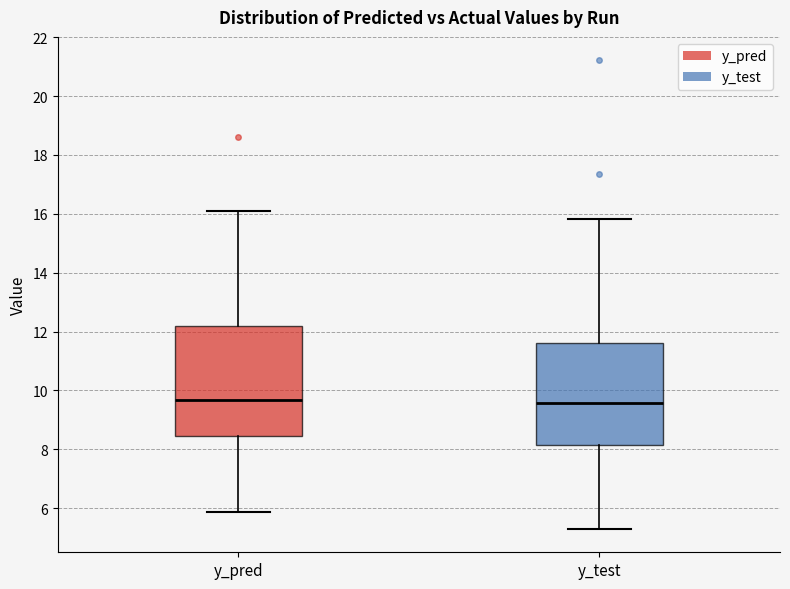

Where is the lower edge of the box for y_test on the y-axis? The values are not printed on the chart, so give them approximately, as read against the axis.

8.2